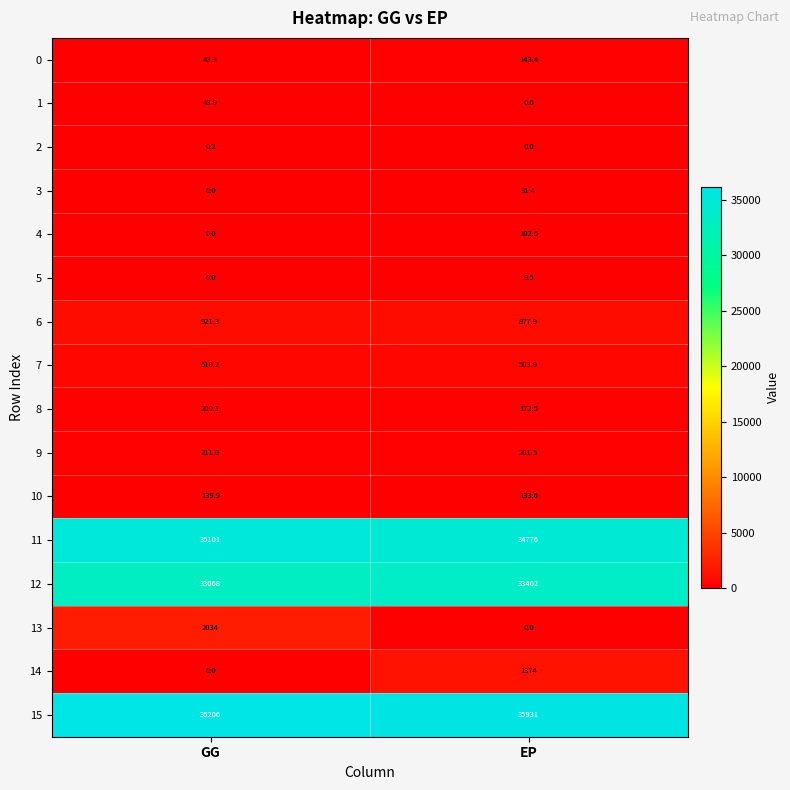

List the series in order of their peak value, highest first.

15, 11, 12, 13, 14, 6, 7, 9, 8, 0, 10, 4, 1, 3, 5, 2